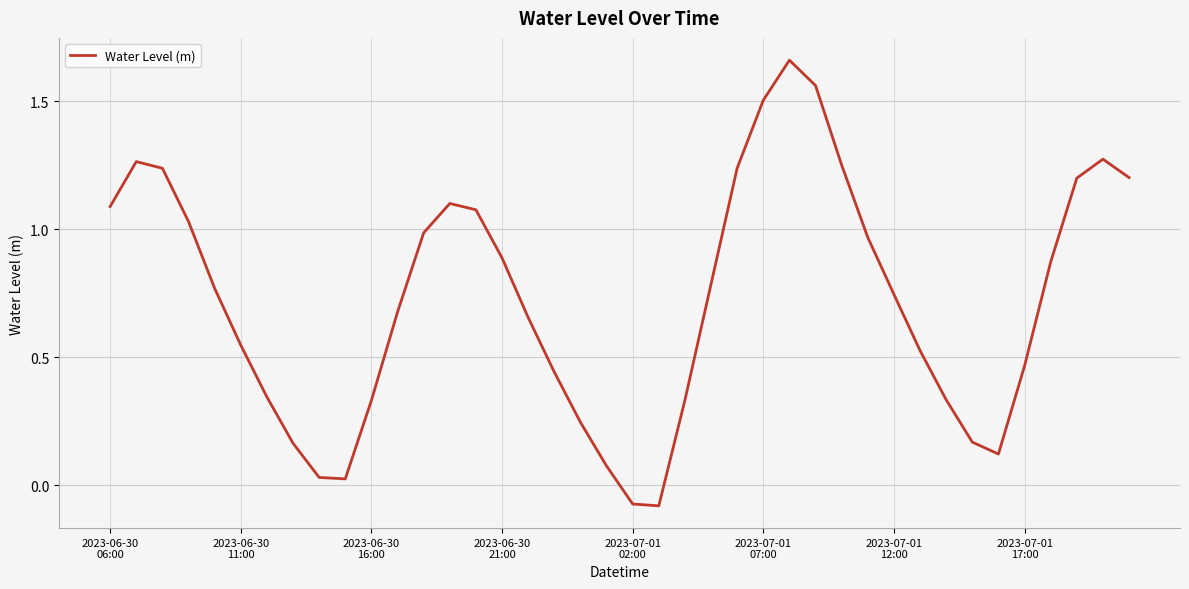

Is this an area chart (filled region under the line)?

No